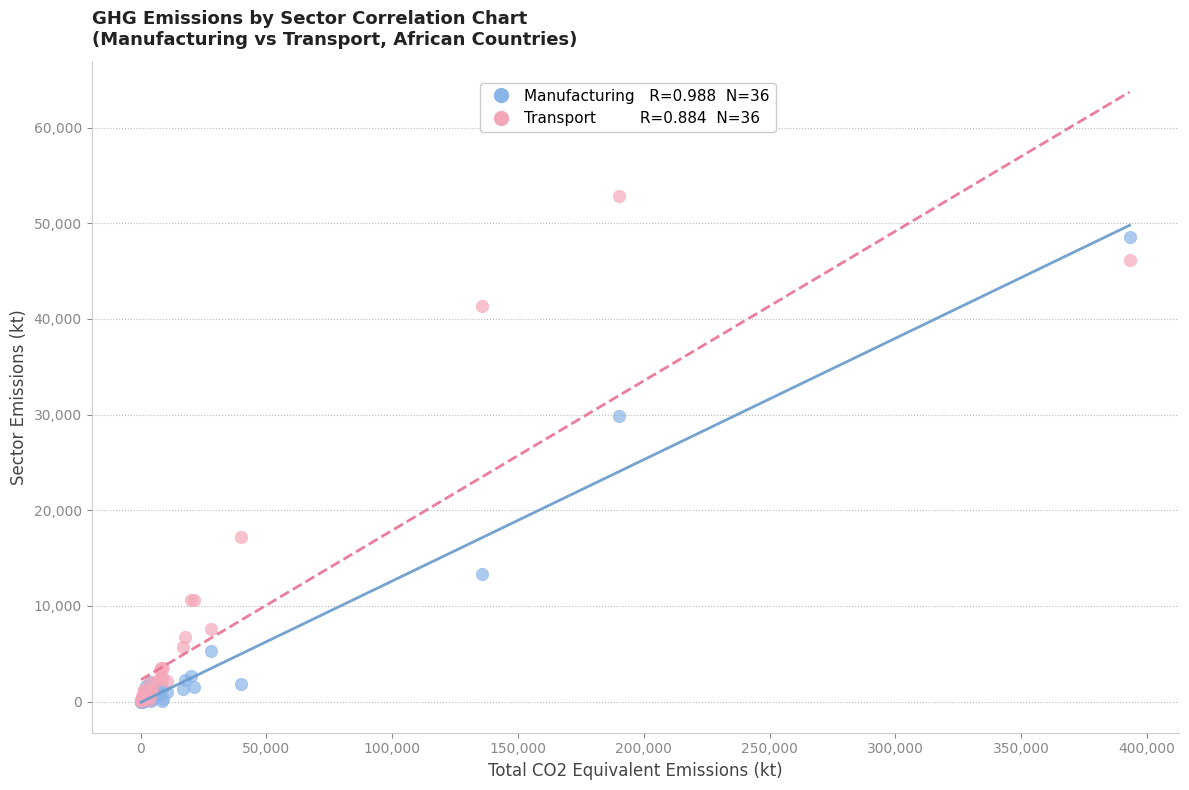

Across all series, what Y value is closest to 26414?

29860.3